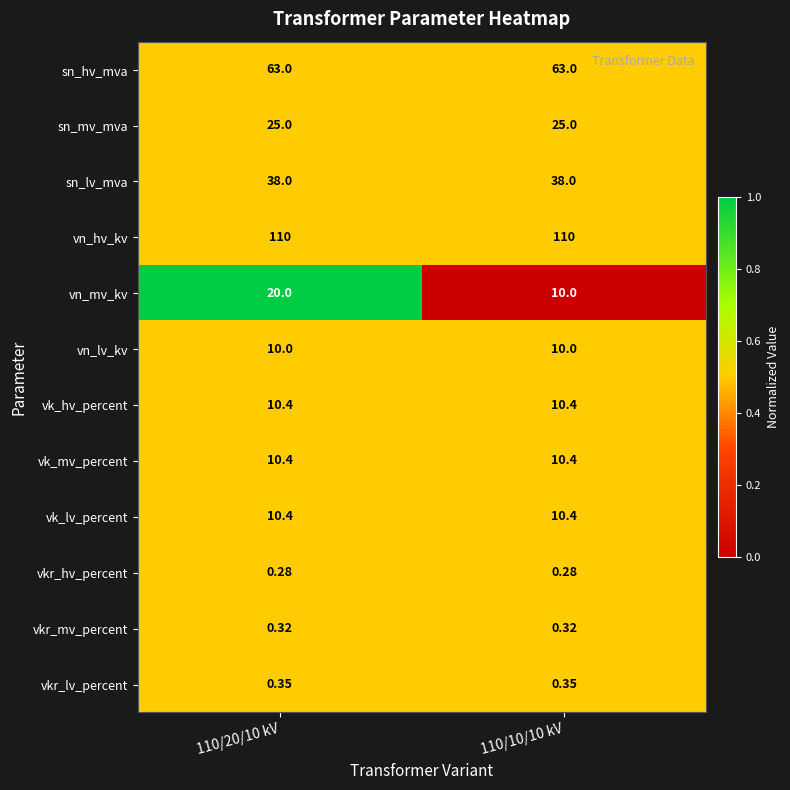

Between 110/20/10 kV and 110/10/10 kV, which series saw the biggest shift?

vn_mv_kv